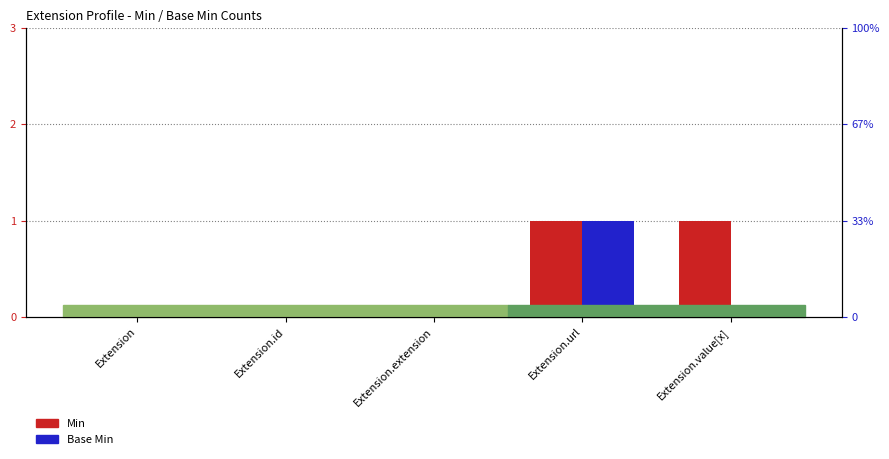

What position from the right is Extension.extension?

3